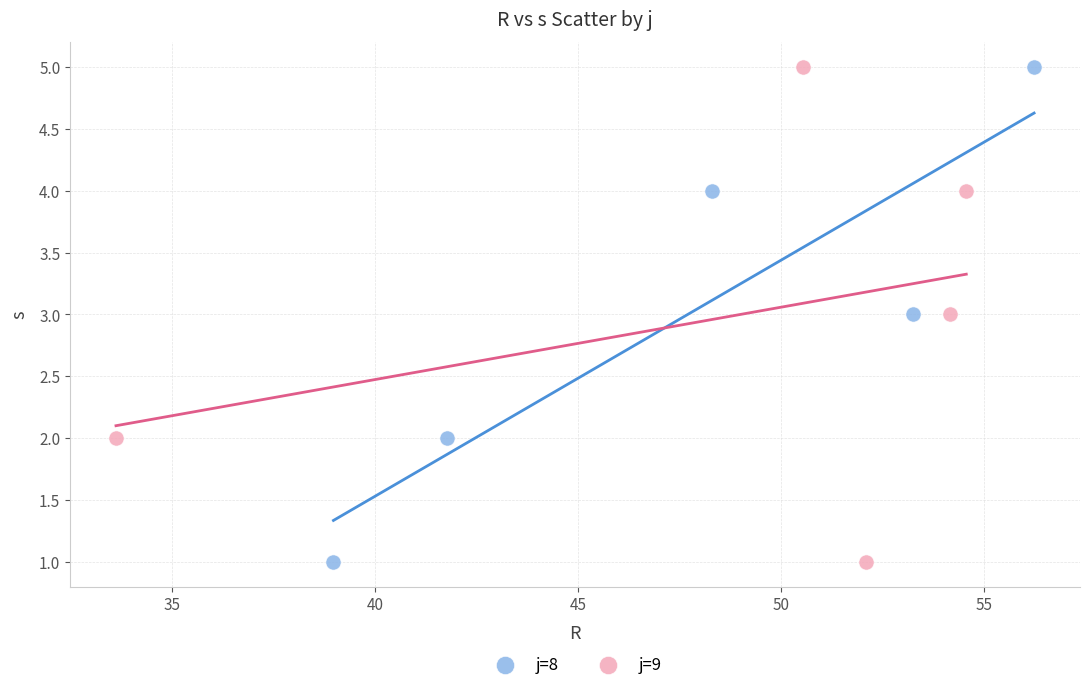

What are all the series names shown in the legend?

j=8, j=9